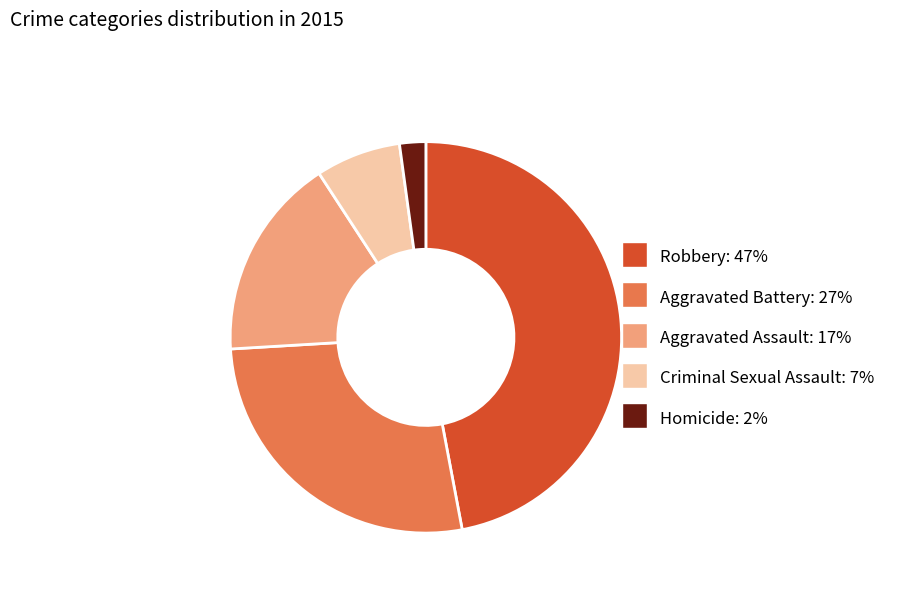

Is there any slice that represents more than half of the pie?

No